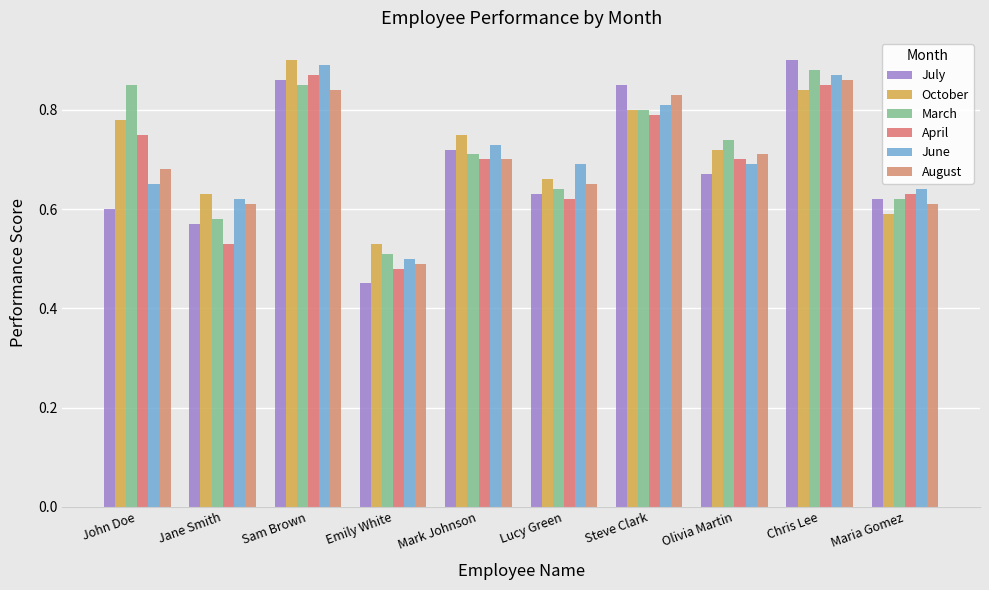

How many groups of bars are there?

10